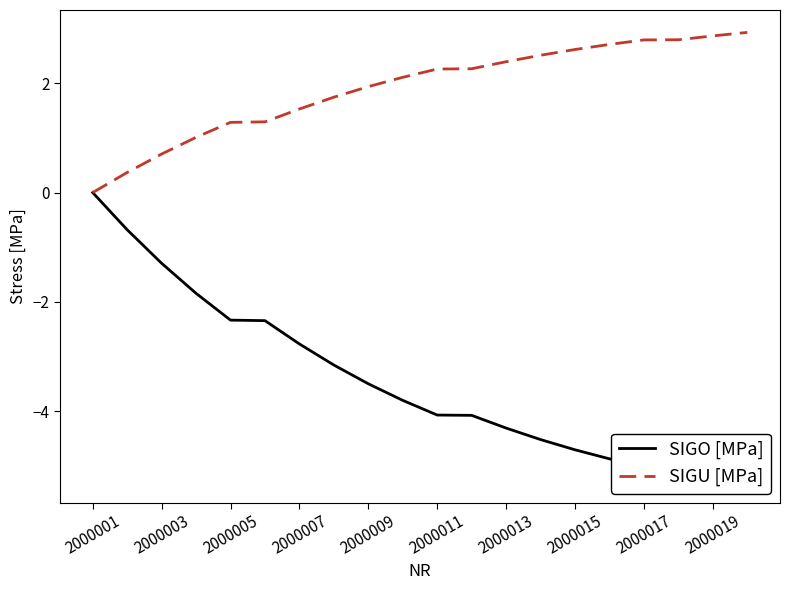

Read the SIGU [MPa] value at 13.

2.5